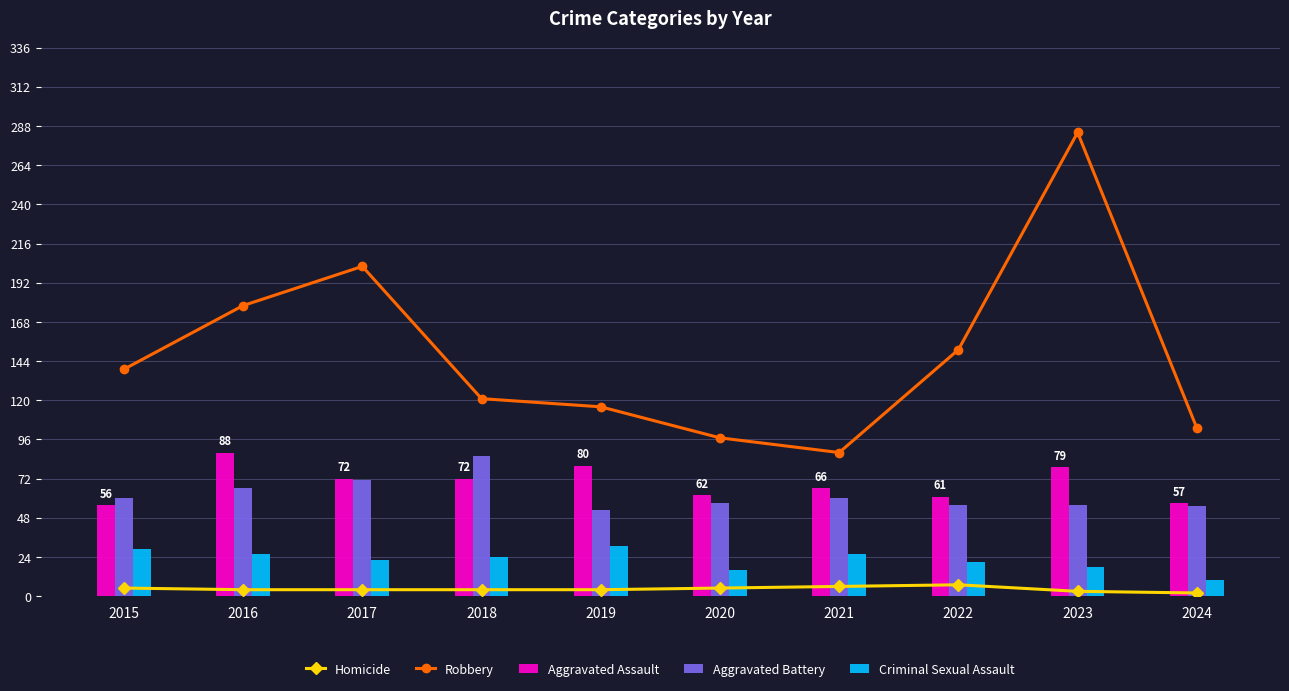

Which series has the largest total across all categories?

Robbery